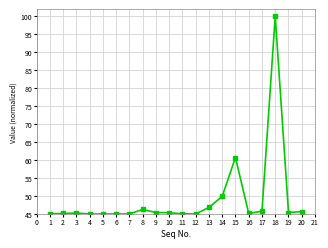

What is the minimum value shown in the chart?

45.0